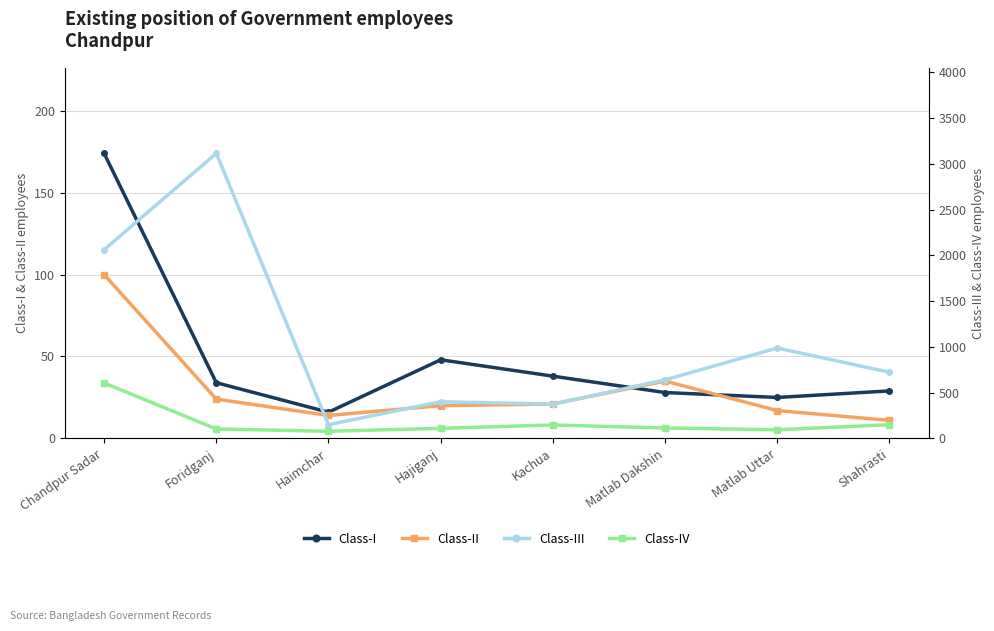

What position from the right is Chandpur Sadar?

8